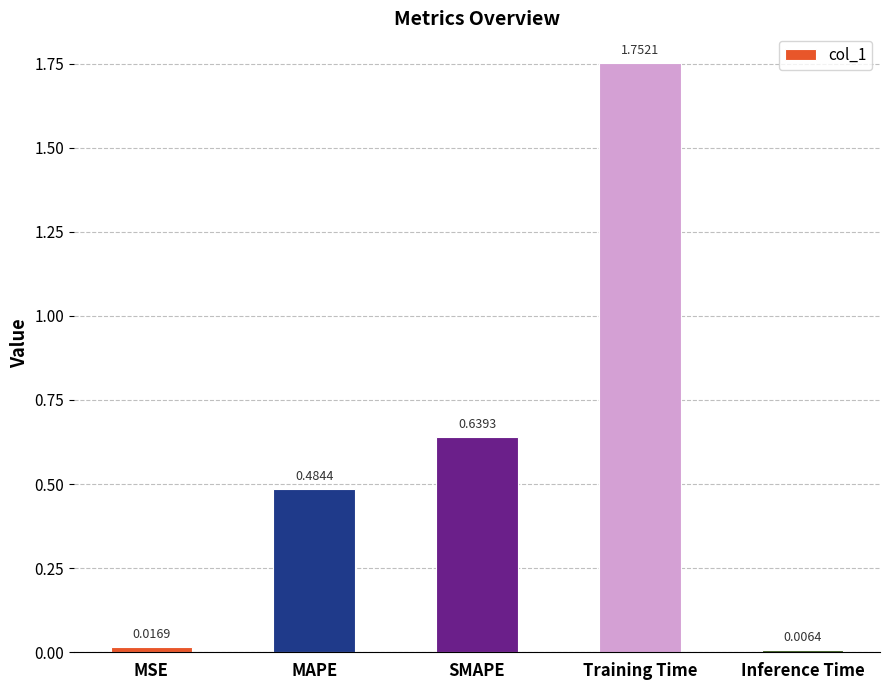

What is the change in value from MSE to MAPE?

+0.5